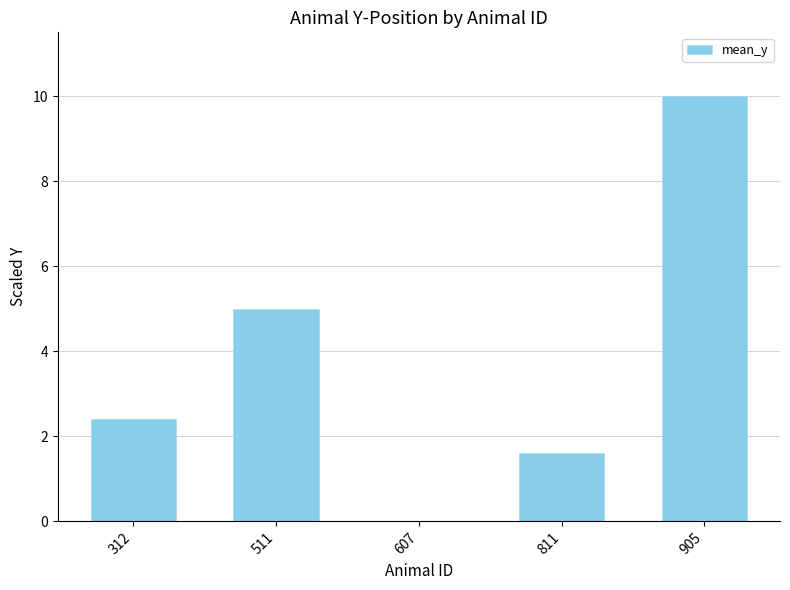

Reading right to left, list all the values displayed in this chart.

10.0	1.6	0.0	5.0	2.4